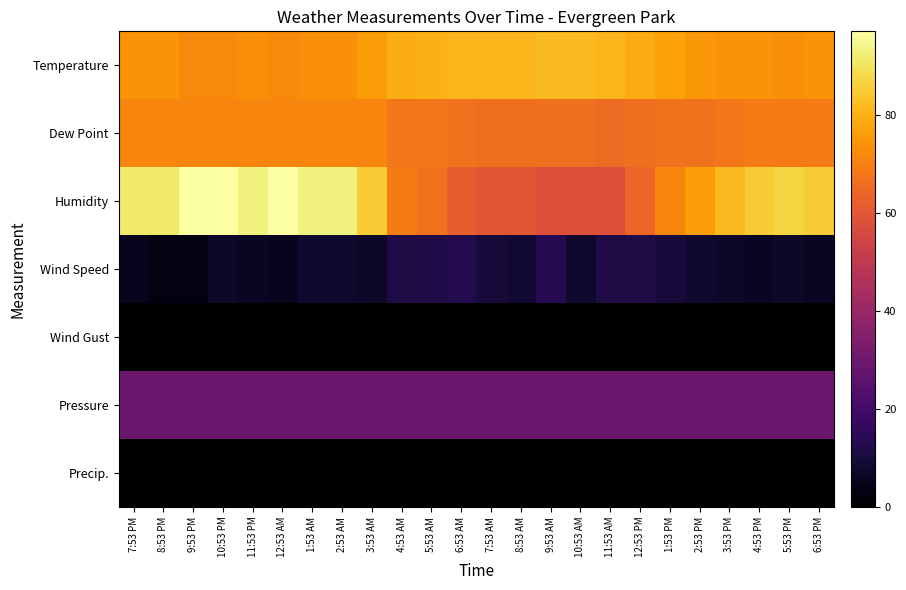

At 3:53 AM, list the series in order from largest to smallest.

Humidity, Temperature, Dew Point, Pressure, Wind Speed, Wind Gust, Precip.